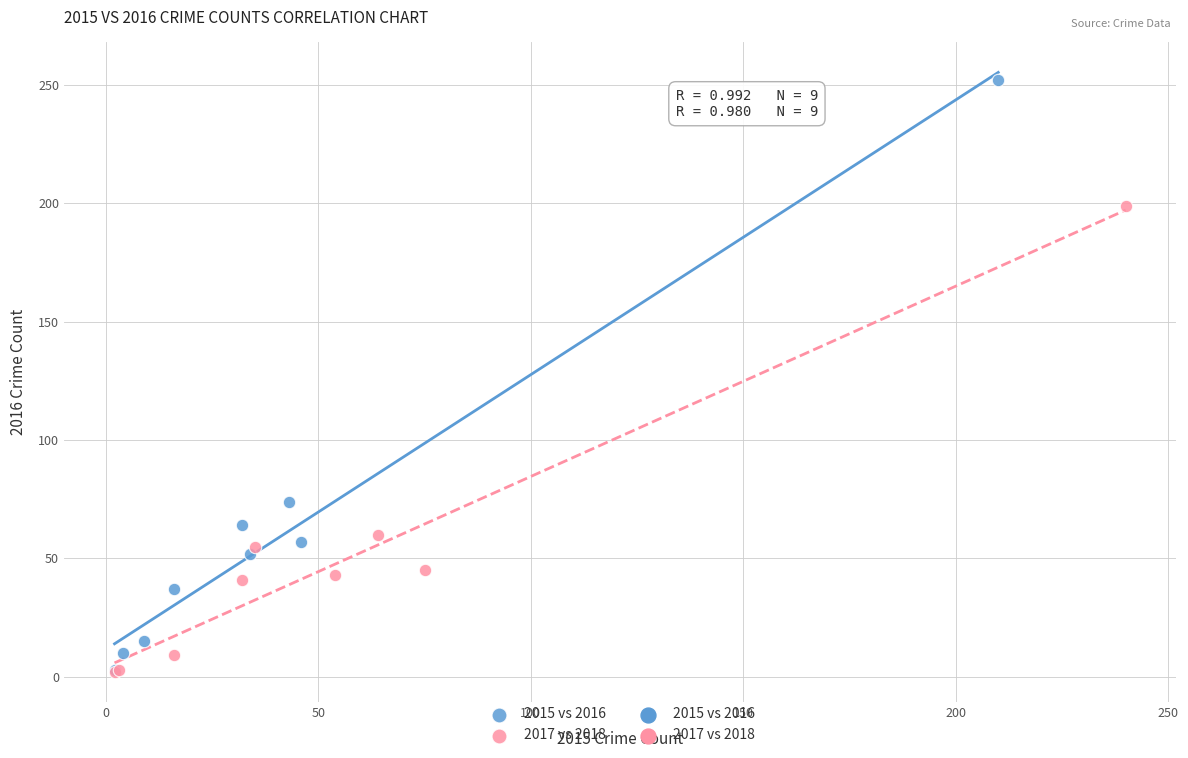

Which series contains the highest Y value?

2015 vs 2016